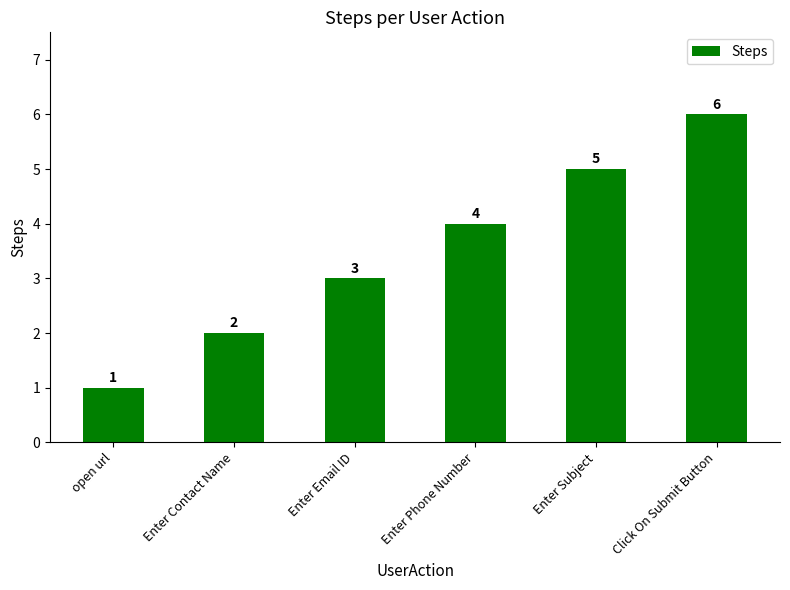

Is it true that the value at Enter Phone Number is 3?

False